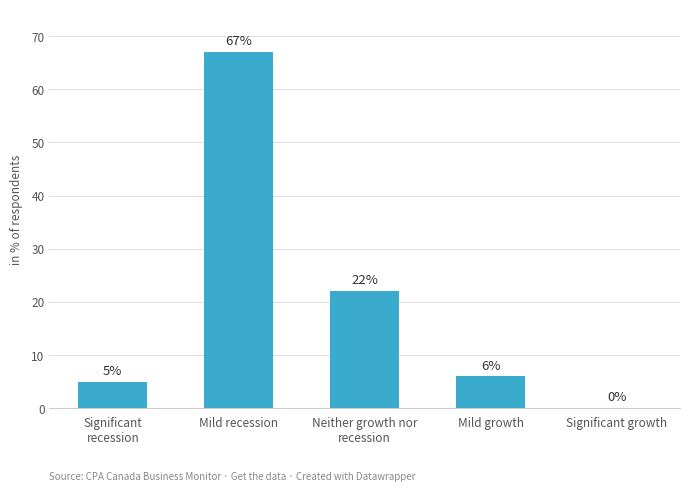

What is the sum of all values?

100